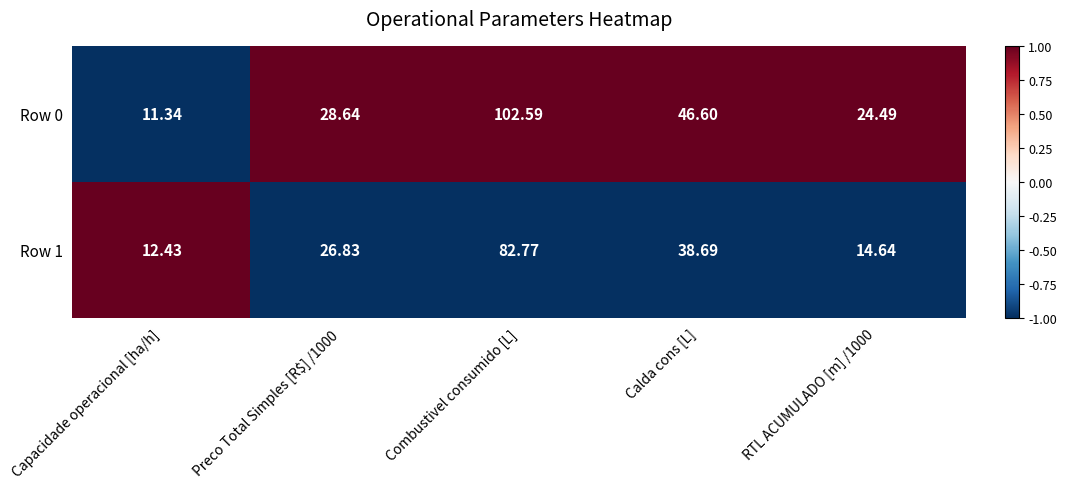

Rank the series by their average value, from highest to lowest.

Row 0, Row 1